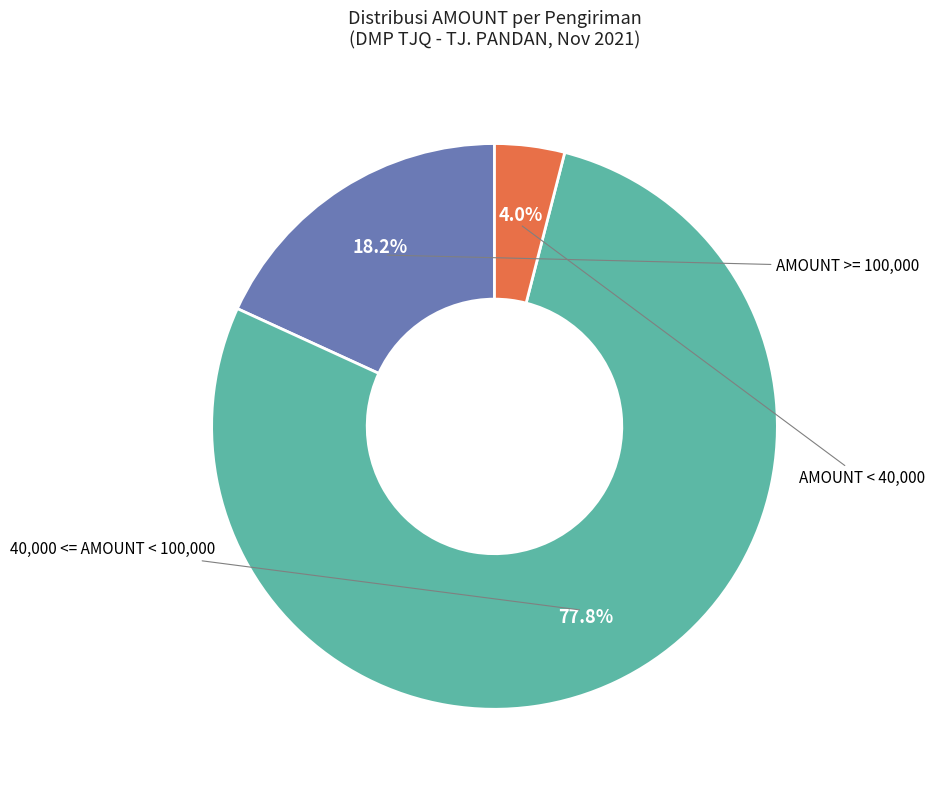

How many slices are in this pie chart?

3